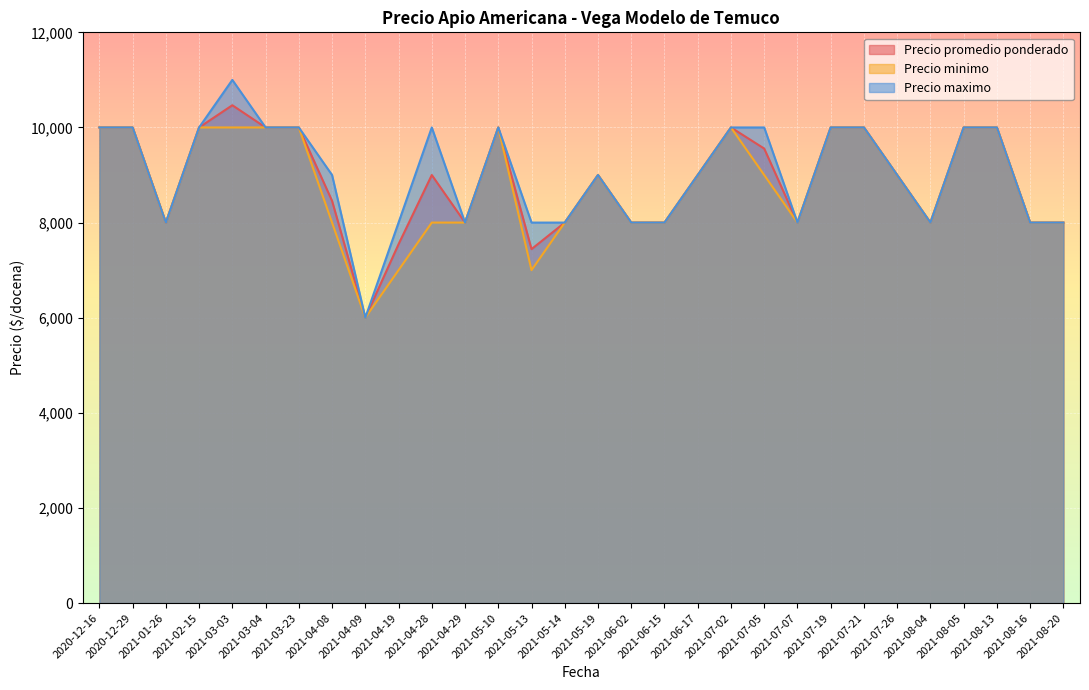

At how many categories does at least one series exceed 8770?

18